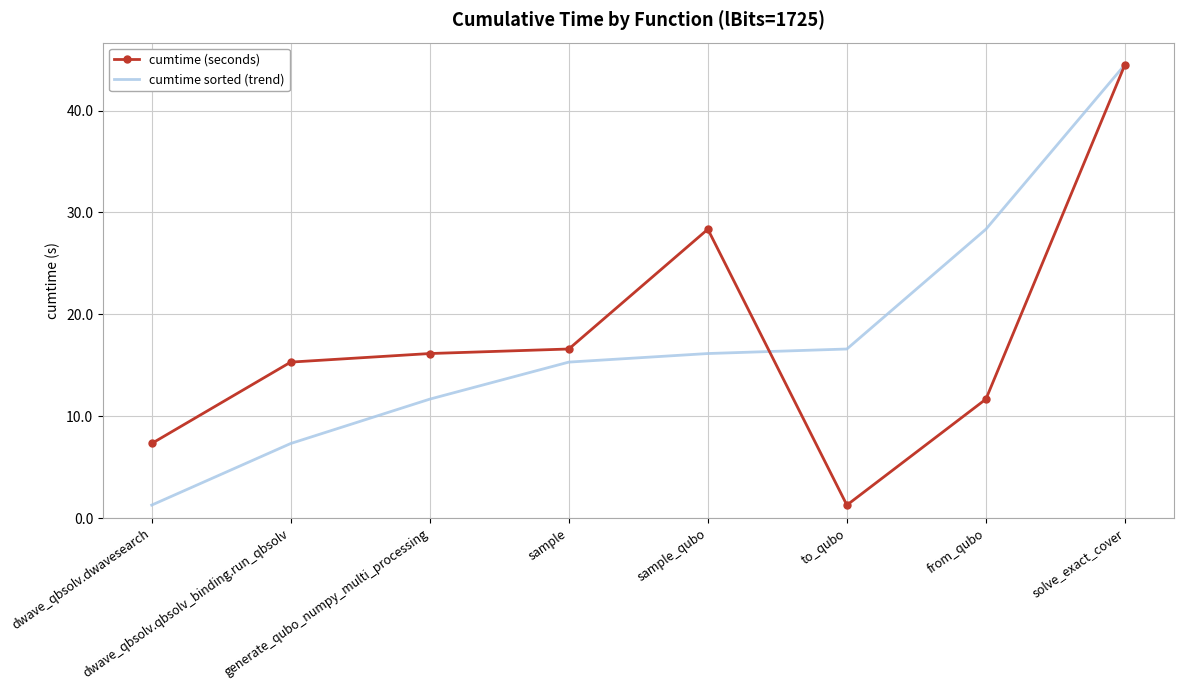

At which label does cumtime sorted (trend) first exceed 16?

sample_qubo